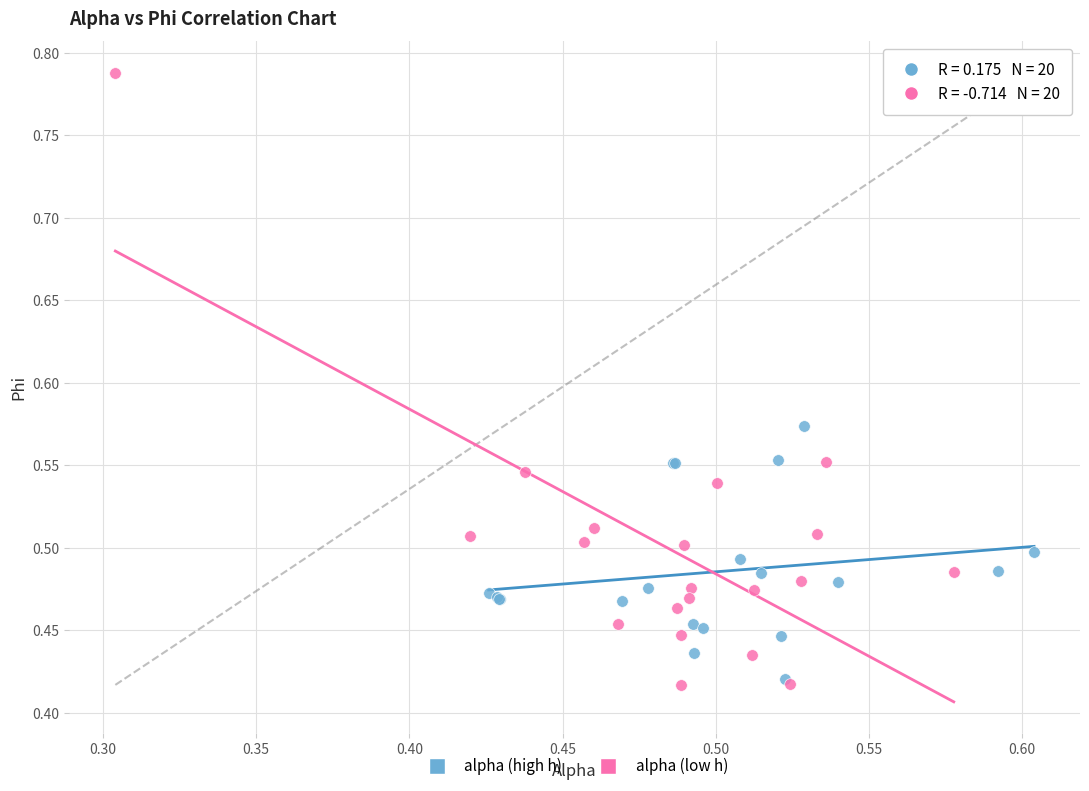

Which series has the widest spread of Y values?

alpha (low h)